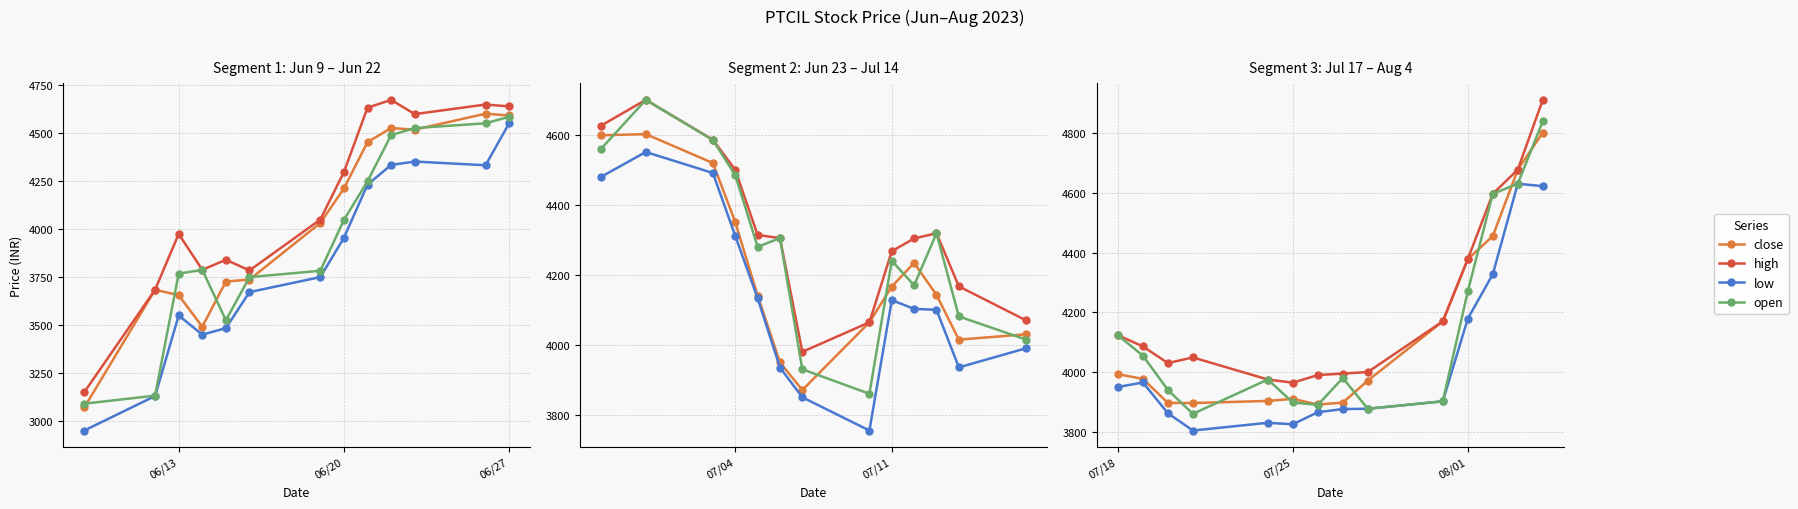

How many lines are shown in the chart?

4